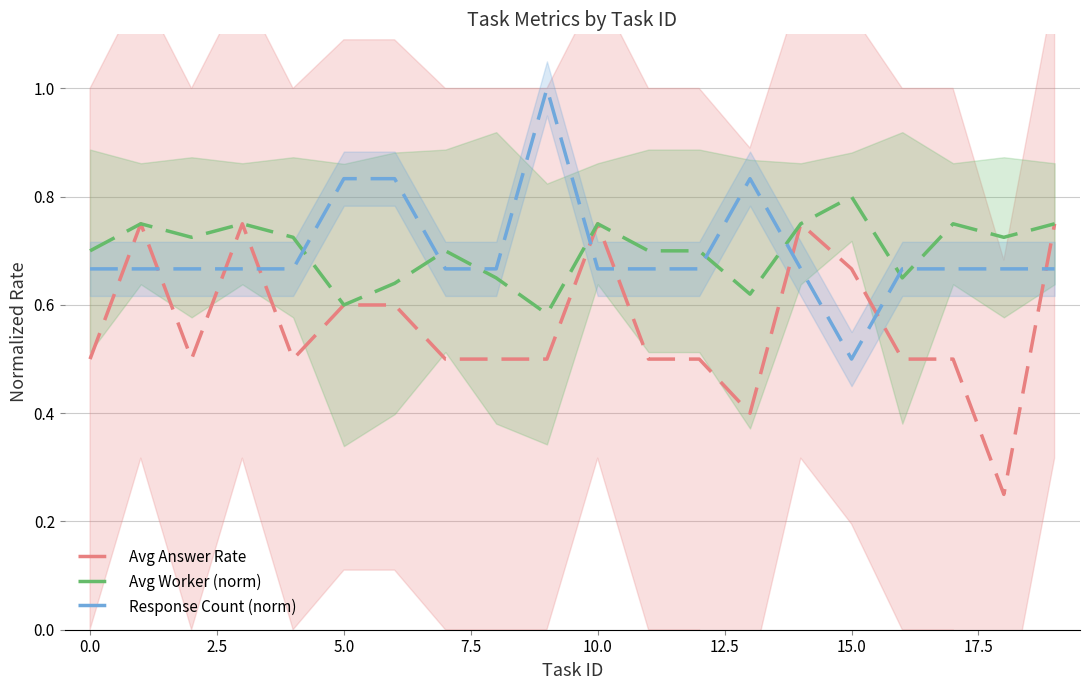

At which label is Response Count (norm) closest to 0?

15.0